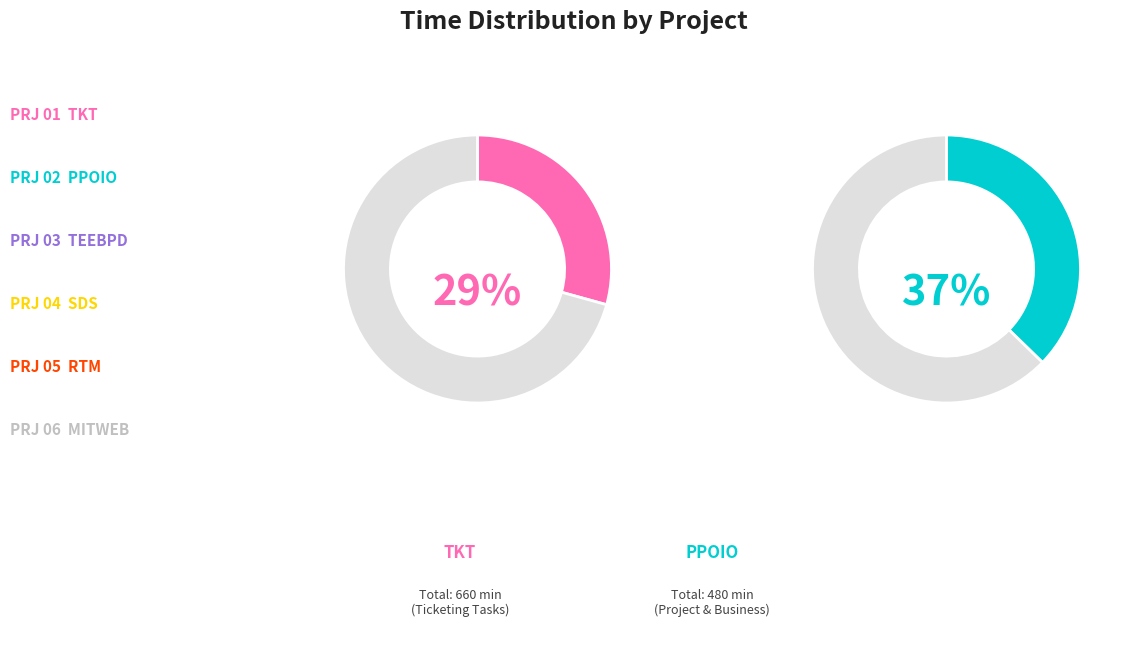

What percentage is the MITWEB slice, to the nearest percent?

9%